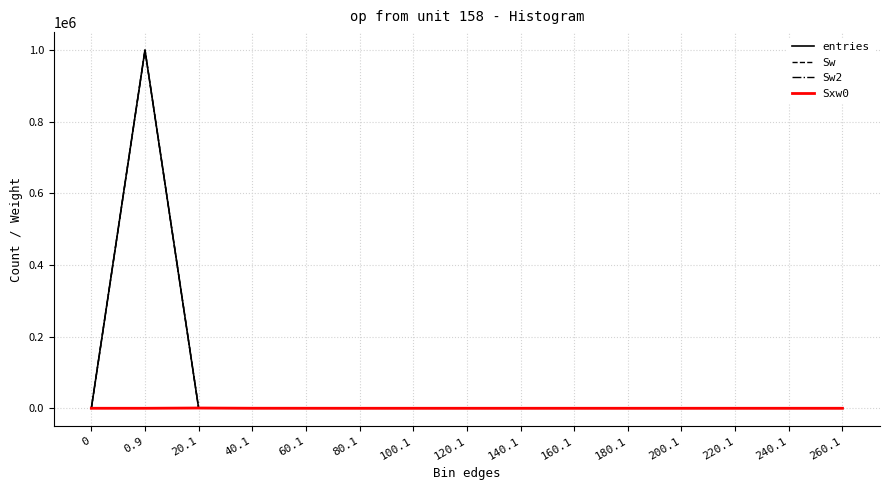

How many times do Sw2 and Sxw0 cross each other?

1